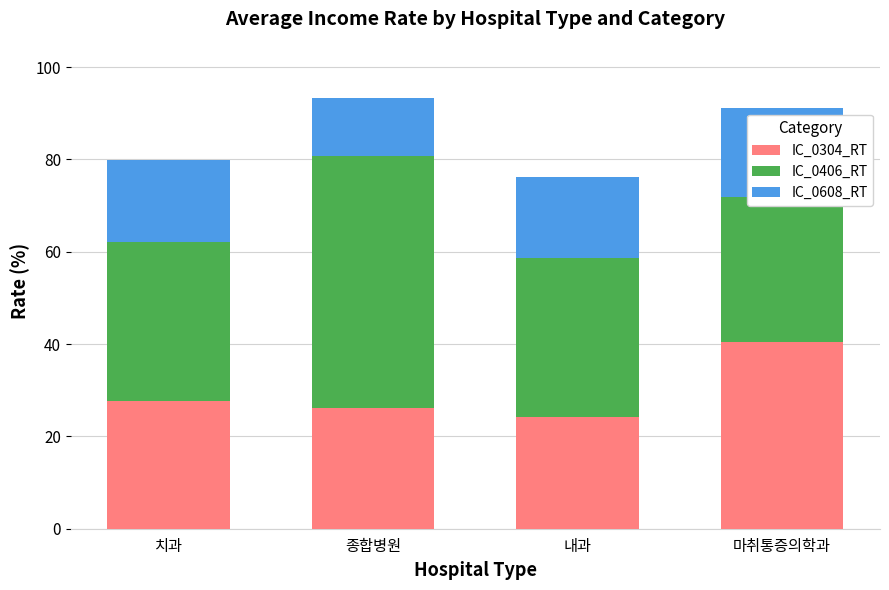

Between 치과 and 종합병원, which series saw the biggest shift?

IC_0406_RT